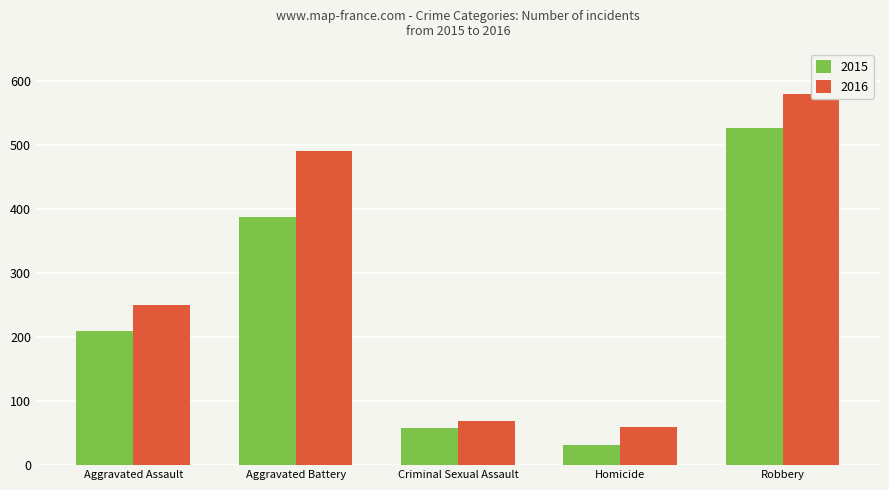

Which series changed the most between Aggravated Assault and Criminal Sexual Assault?

2016